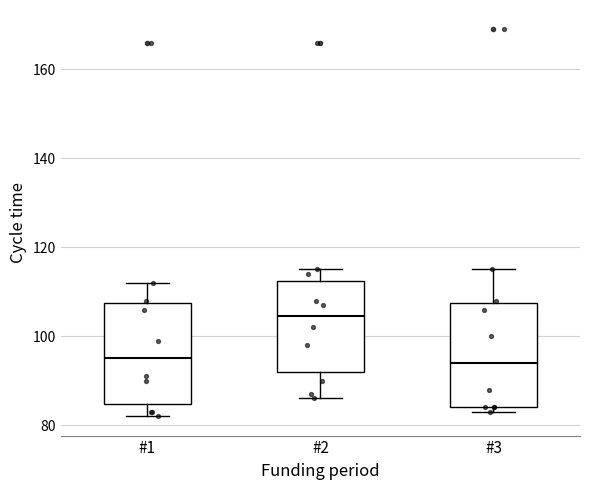

Where is the lower edge of the box for #3 on the y-axis? The values are not printed on the chart, so give them approximately, as read against the axis.

84